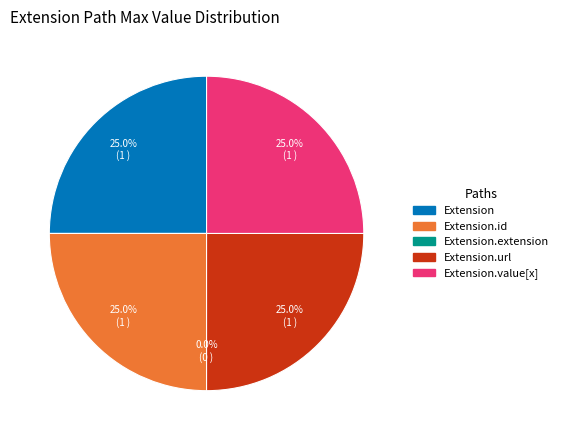

The Extension.url slice represents 25% of the pie. True or false?

True